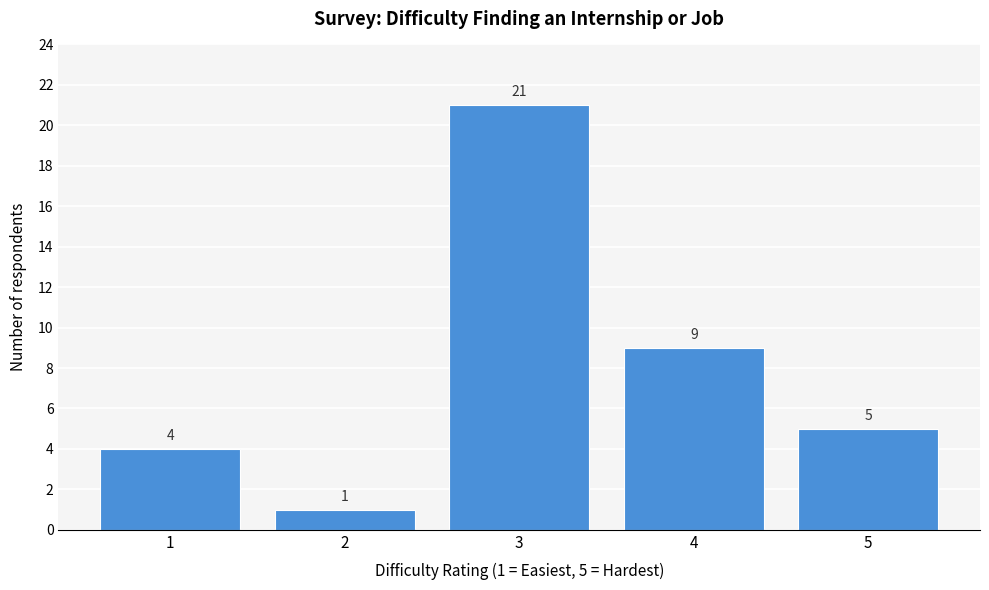

Reading left to right, extract all data points from this chart.

1=4	2=1	3=21	4=9	5=5